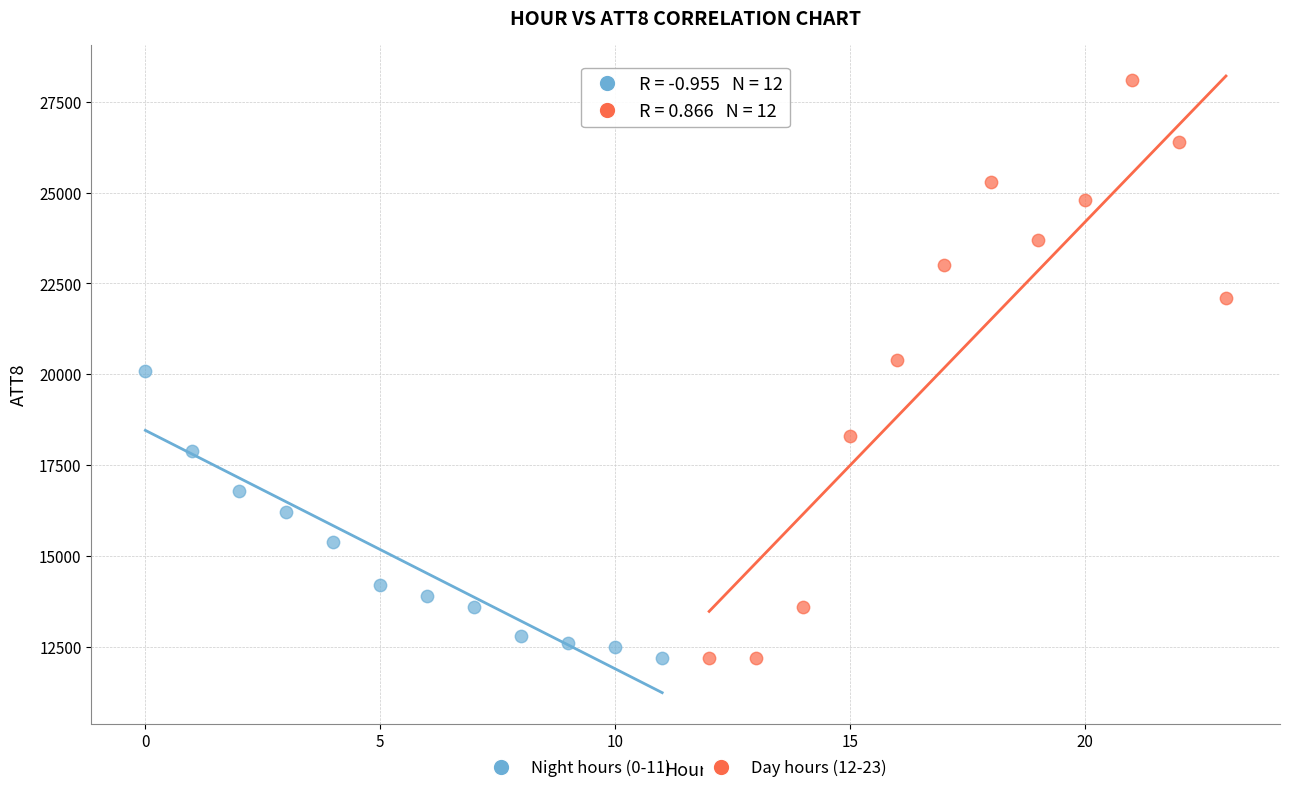

What are all the series names shown in the legend?

Night hours (0-11), Day hours (12-23)